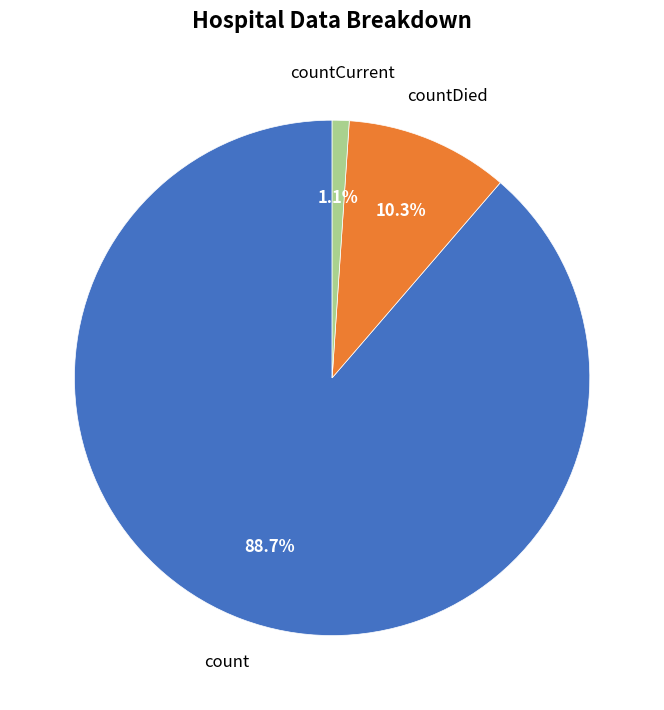

Does any single category account for the majority?

Yes